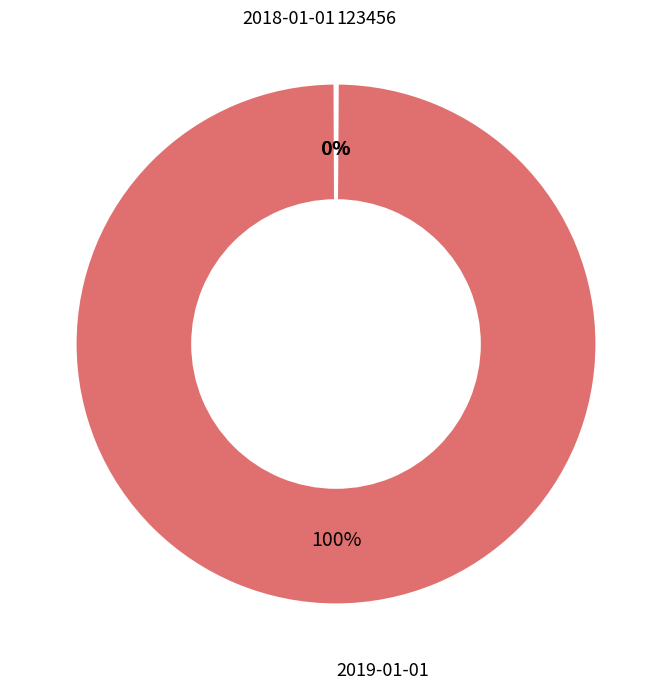

To the nearest percent, what is the average slice percentage?

33%